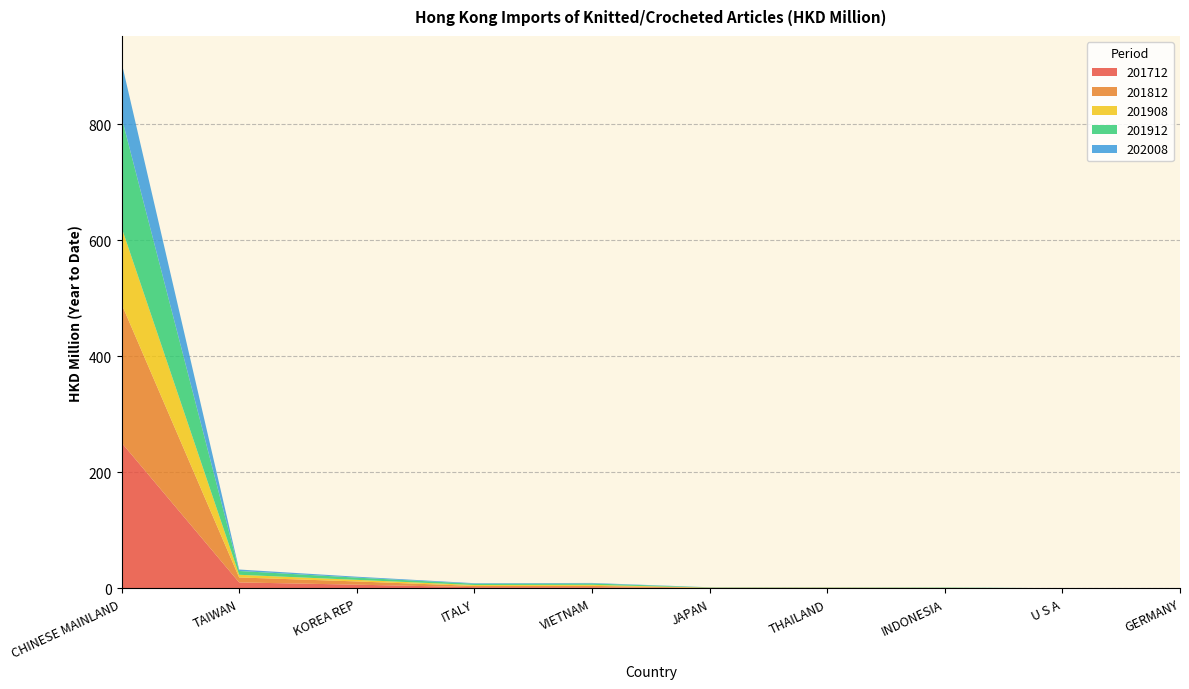

Reading left to right, list all the values displayed in this chart.

201712: 251.1	10.5	6.6	2.3	2.2	0.7	0.7	0.2	0.2	0.1
201812: 238.9	8.6	5.6	2.1	2.3	0.5	0.5	0.6	0.2	0.0
201908: 131.9	4.6	2.7	1.5	1.8	0.3	0.3	0.4	0.1	0.1
201912: 189.9	6.6	3.8	2.2	2.4	0.4	0.3	0.5	0.1	0.1
202008: 94.5	2.5	1.6	0.9	0.9	0.2	0.2	0.1	0.0	0.0